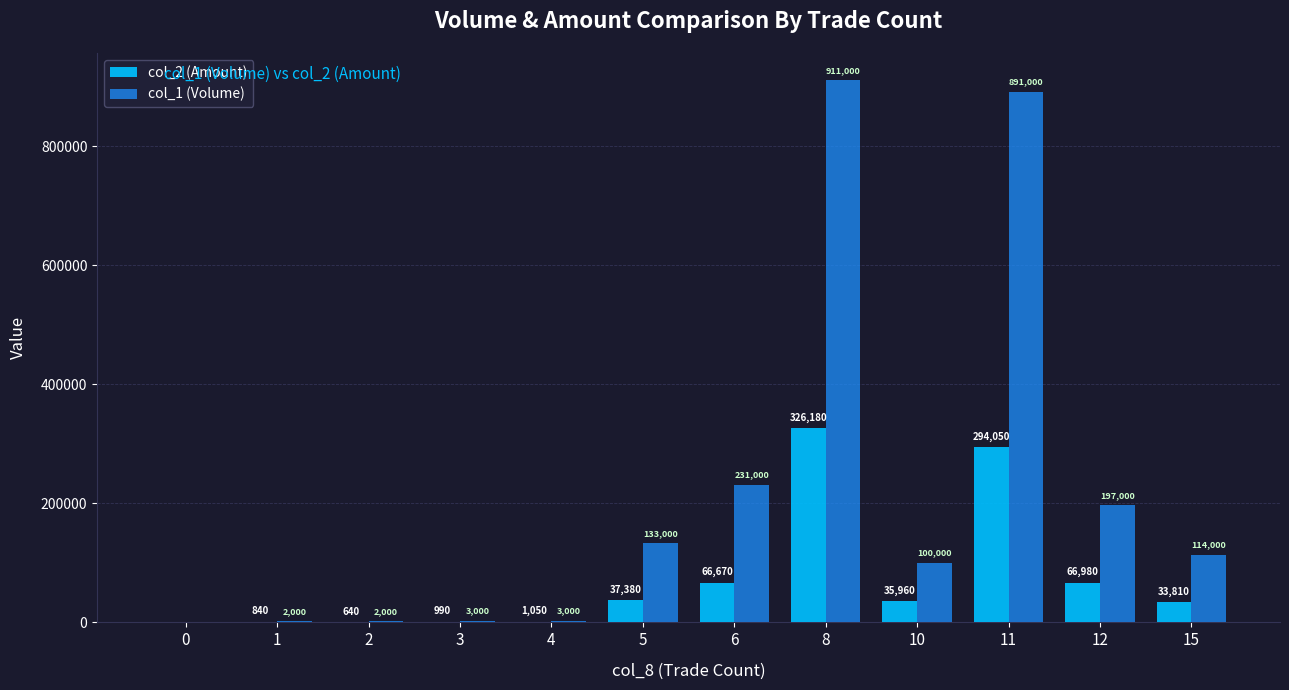

Reading left to right, transcribe all the data shown in this chart.

col_2 (Amount): 0=0	1=840	2=640	3=990	4=1050	5=37380	6=66670	8=326180	10=35960	11=294050	12=66980	15=33810
col_1 (Volume): 0=0	1=2000	2=2000	3=3000	4=3000	5=133000	6=231000	8=911000	10=100000	11=891000	12=197000	15=114000